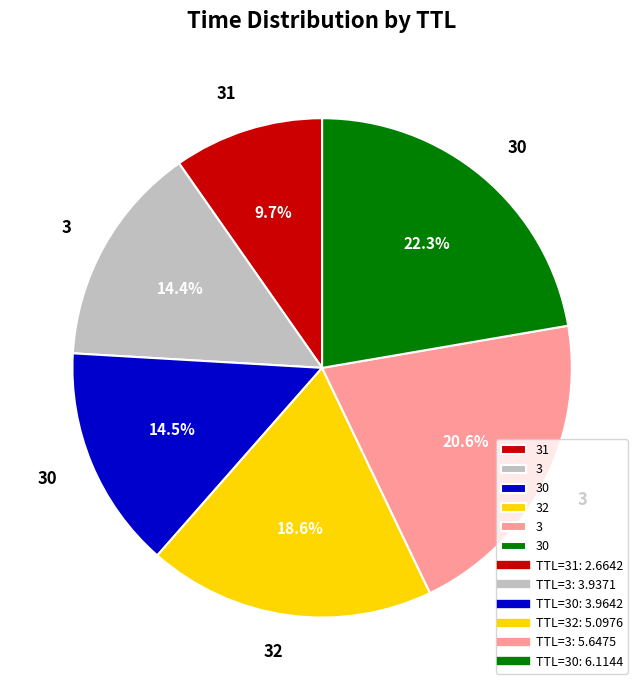

Does any single category account for the majority?

No